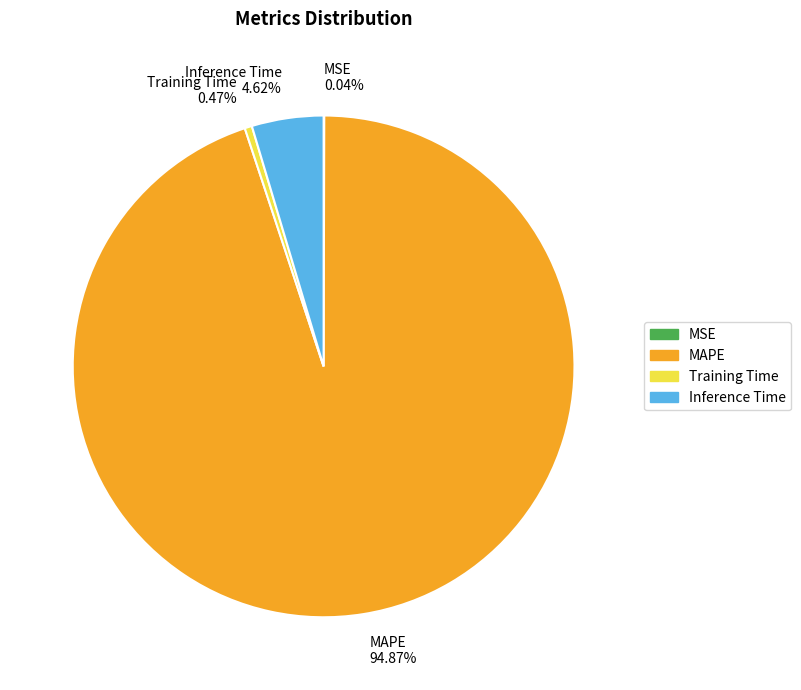

Does any single category account for the majority?

Yes